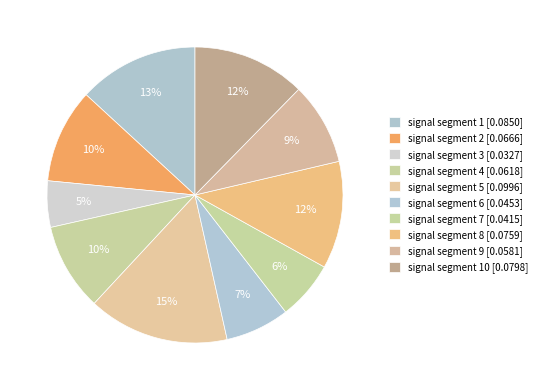

How many slices are in this pie chart?

10